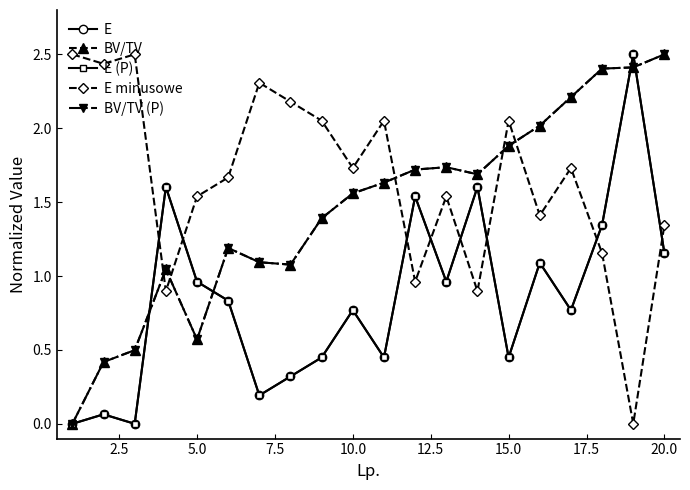

True or false: BV/TV has more than 1 points higher than both neighbors.

True